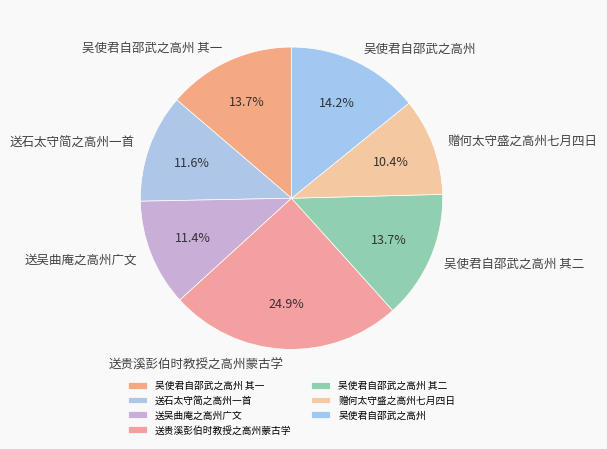

To the nearest percent, what percentage of the pie is 吴使君自邵武之高州 其二?

14%